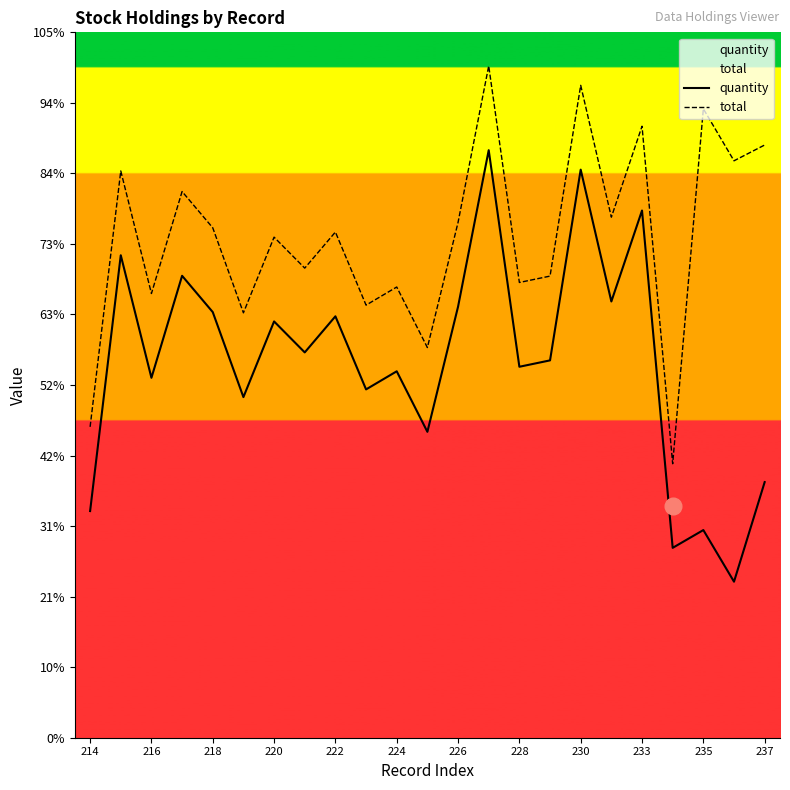

Does the chart display data point markers on the line(s)?

No